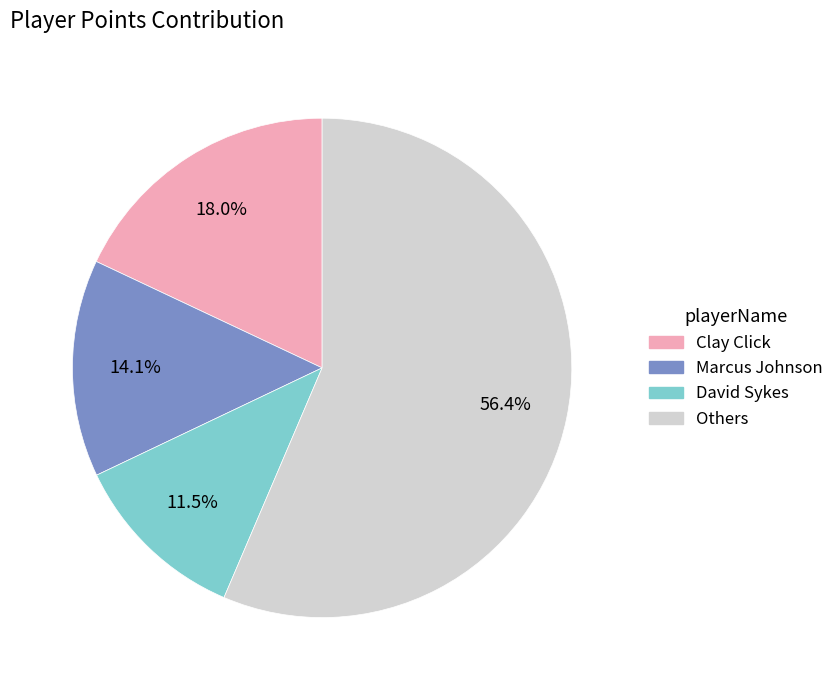

Is there any slice that represents more than half of the pie?

Yes